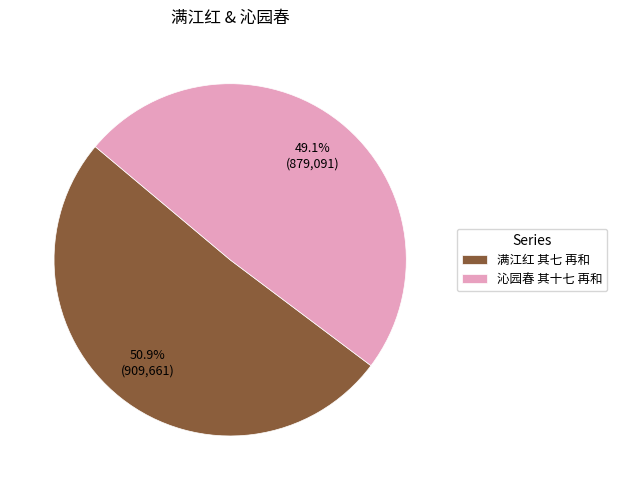

What is the smallest slice in the pie chart?

沁园春 其十七 再和